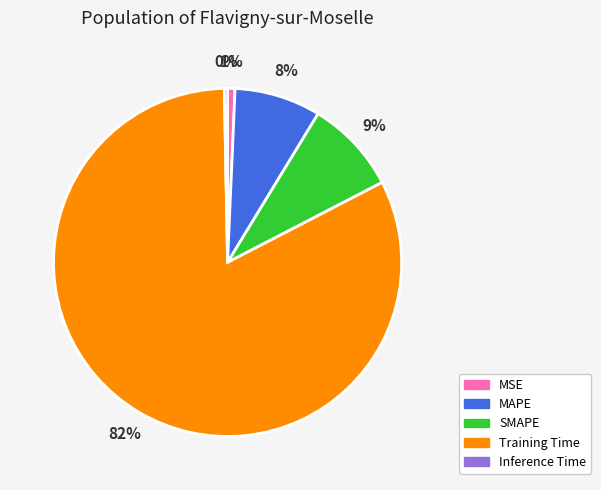

True or false: SMAPE accounts for 9% of the total.

True